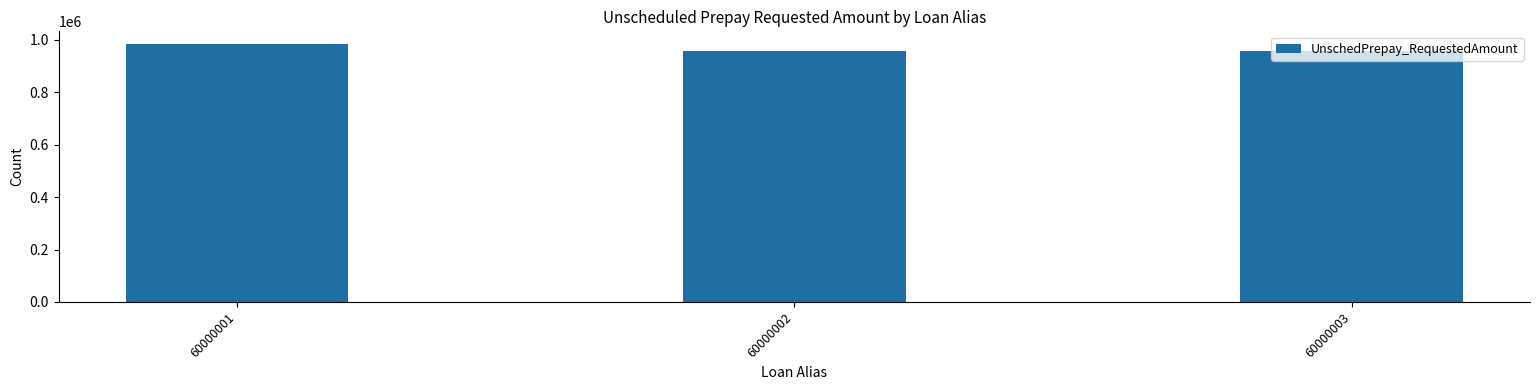

The value at 60000003 is 958468.9. True or false?

True